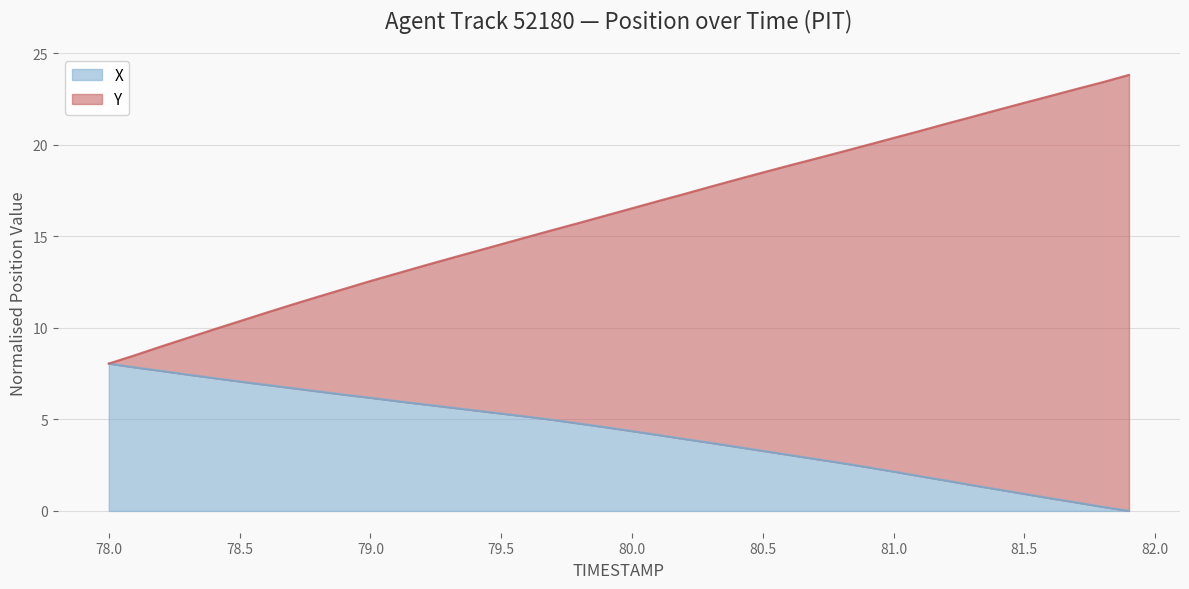

Reading right to left, extract all data points from this chart.

X: 81.9=0.0	81.8=0.2	81.7=0.5	81.6=0.7	81.5=0.9	81.4=1.2	81.3=1.4	81.2=1.7	81.1=1.9	81.0=2.2	80.9=2.4	80.8=2.6	80.7=2.8	80.6=3.1	80.5=3.3	80.4=3.5	80.3=3.7	80.2=3.9	80.1=4.2	80.0=4.4	79.9=4.6	79.8=4.8	79.7=5.0	79.6=5.2	79.5=5.3	79.4=5.5	79.3=5.7	79.2=5.8	79.1=6.0	79.0=6.2	78.9=6.4	78.8=6.5	78.7=6.7	78.6=6.9	78.5=7.1	78.4=7.3	78.3=7.5	78.2=7.7	78.1=7.8	78.0=8.0
Y: 81.9=23.8	81.8=23.4	81.7=23.1	81.6=22.7	81.5=22.3	81.4=21.9	81.3=21.5	81.2=21.1	81.1=20.8	81.0=20.4	80.9=20.0	80.8=19.6	80.7=19.2	80.6=18.9	80.5=18.5	80.4=18.1	80.3=17.7	80.2=17.3	80.1=16.9	80.0=16.5	79.9=16.1	79.8=15.7	79.7=15.4	79.6=15.0	79.5=14.6	79.4=14.2	79.3=13.8	79.2=13.4	79.1=13.0	79.0=12.6	78.9=12.1	78.8=11.7	78.7=11.3	78.6=10.8	78.5=10.4	78.4=9.9	78.3=9.4	78.2=9.0	78.1=8.5	78.0=8.0